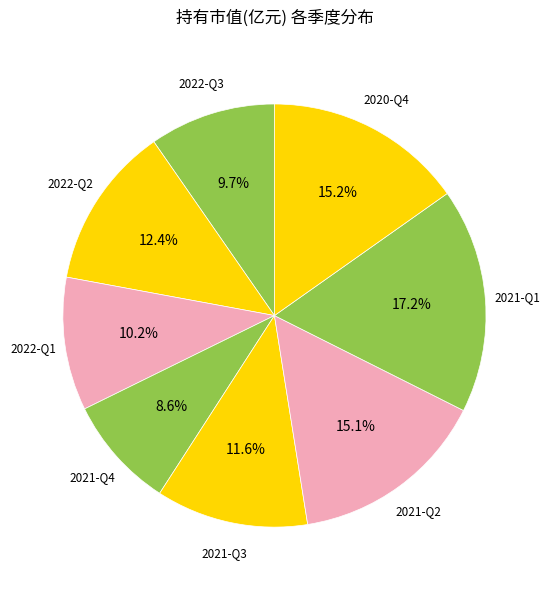

Count the number of slices in the pie.

8